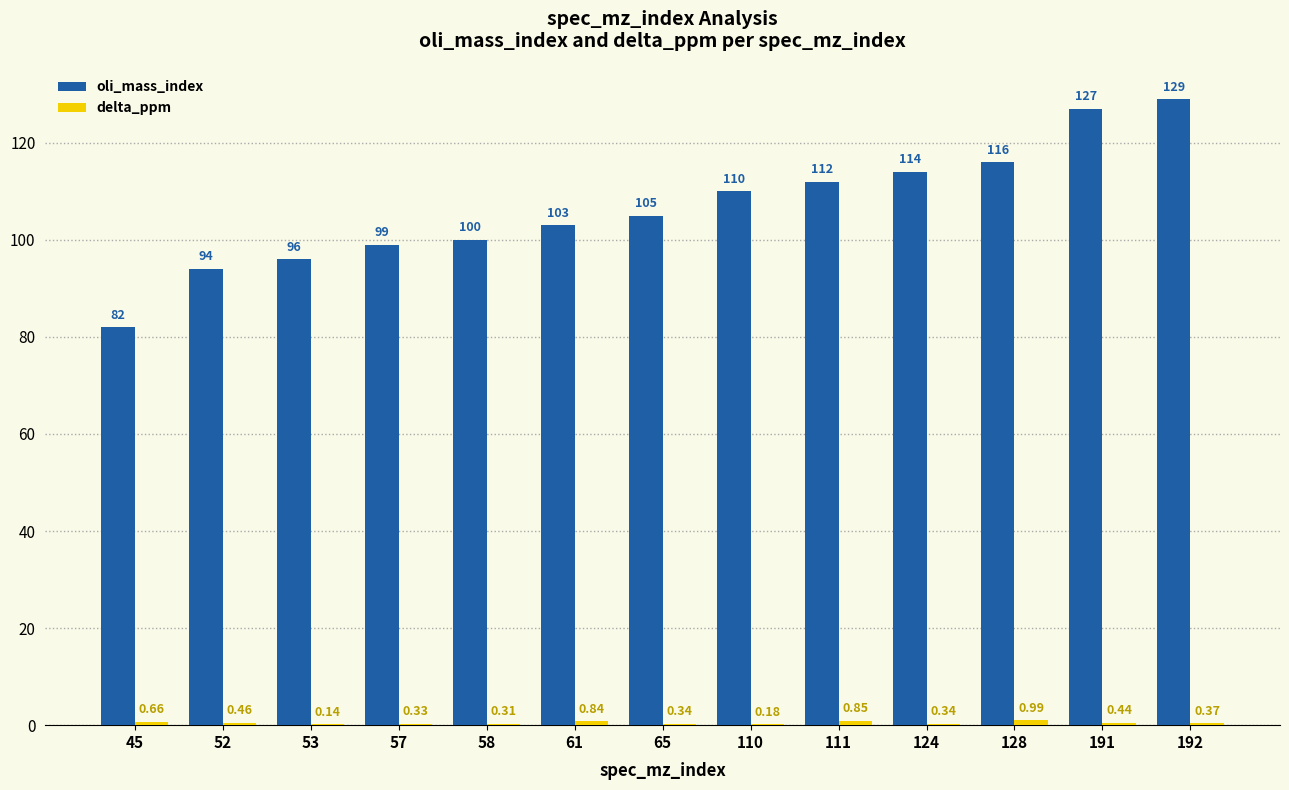

At which category is the sum across all series the highest?

192